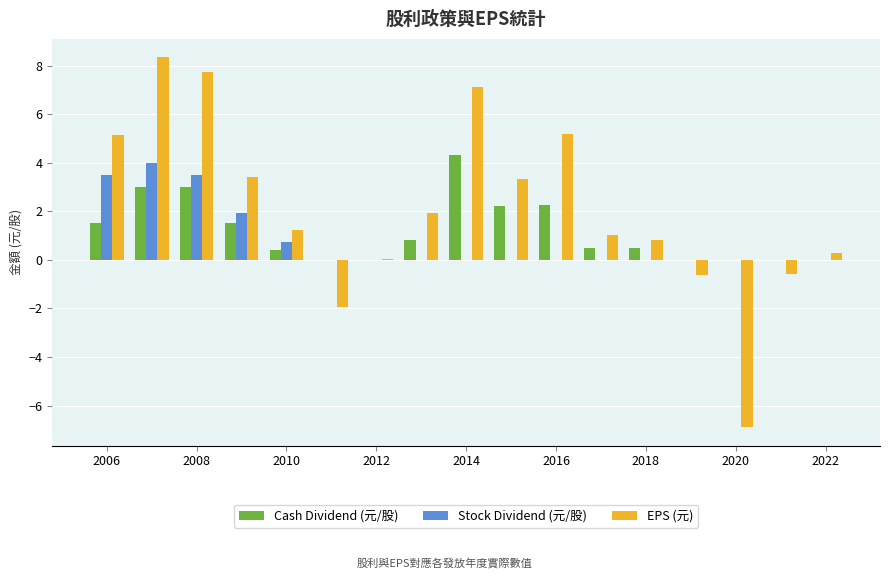

What is the maximum value shown in the chart?

8.3